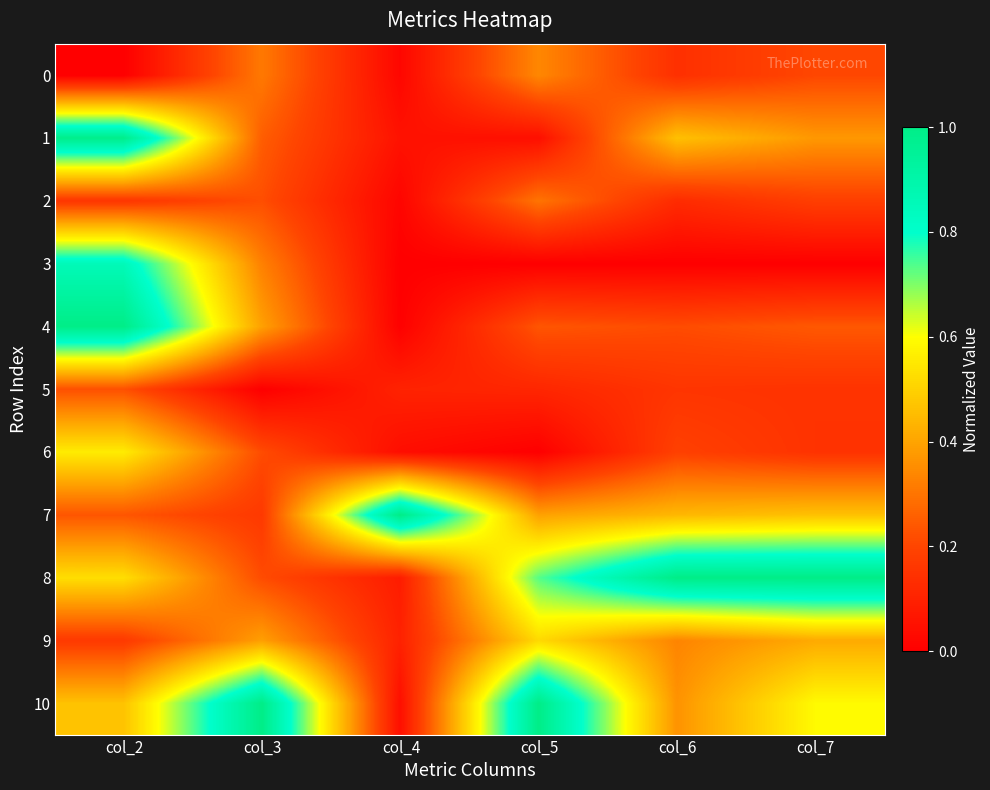

Reading left to right, what are all the values shown in this chart?

0: col_2=0.0	col_3=0.3	col_4=0.0	col_5=0.3	col_6=0.1	col_7=0.2
1: col_2=1.0	col_3=0.3	col_4=0.1	col_5=0.0	col_6=0.5	col_7=0.4
2: col_2=0.2	col_3=0.2	col_4=0.0	col_5=0.3	col_6=0.1	col_7=0.2
3: col_2=0.9	col_3=0.3	col_4=0.0	col_5=0.0	col_6=0.0	col_7=0.0
4: col_2=1.0	col_3=0.4	col_4=0.0	col_5=0.2	col_6=0.2	col_7=0.2
5: col_2=0.2	col_3=0.0	col_4=0.1	col_5=0.1	col_6=0.2	col_7=0.1
6: col_2=0.6	col_3=0.2	col_4=0.0	col_5=0.0	col_6=0.2	col_7=0.1
7: col_2=0.2	col_3=0.2	col_4=1.0	col_5=0.4	col_6=0.4	col_7=0.5
8: col_2=0.5	col_3=0.2	col_4=0.1	col_5=0.7	col_6=1.0	col_7=1.0
9: col_2=0.2	col_3=0.4	col_4=0.1	col_5=0.5	col_6=0.3	col_7=0.4
10: col_2=0.5	col_3=1.0	col_4=0.0	col_5=1.0	col_6=0.4	col_7=0.6